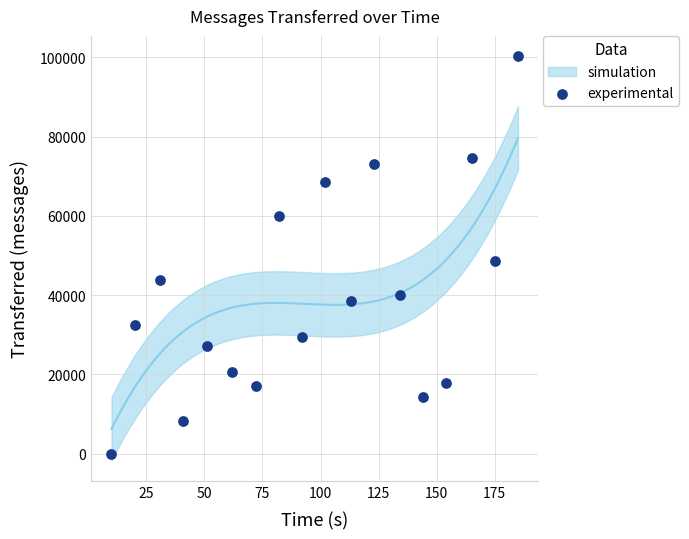

What Y value in the scatter plot is closest to 50170?

48580